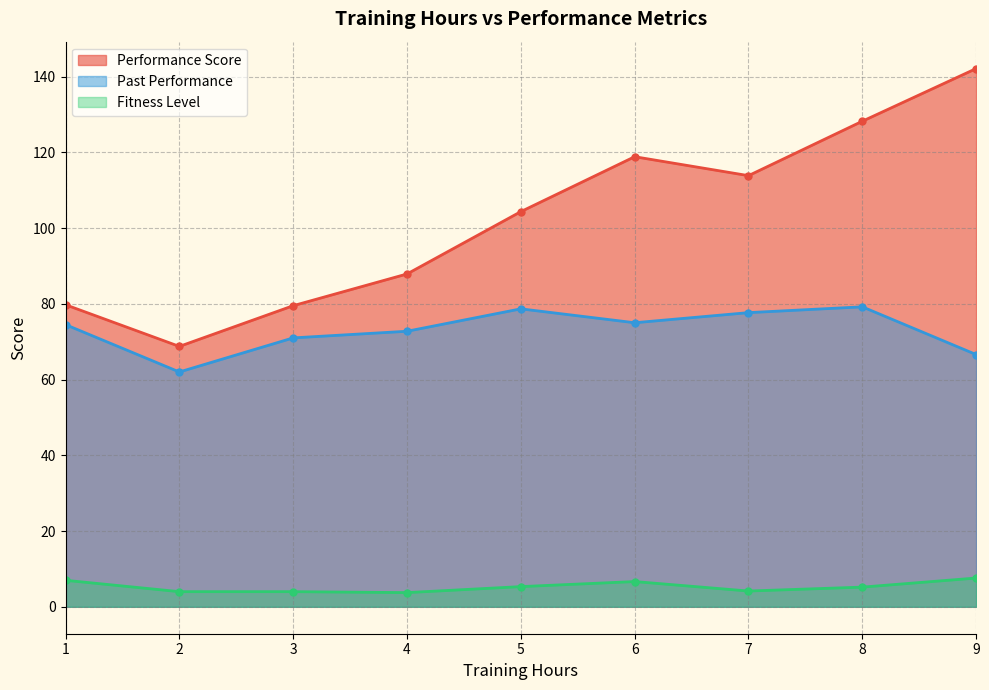

What is the value of the Performance Score point at the 2nd from the left?

68.8